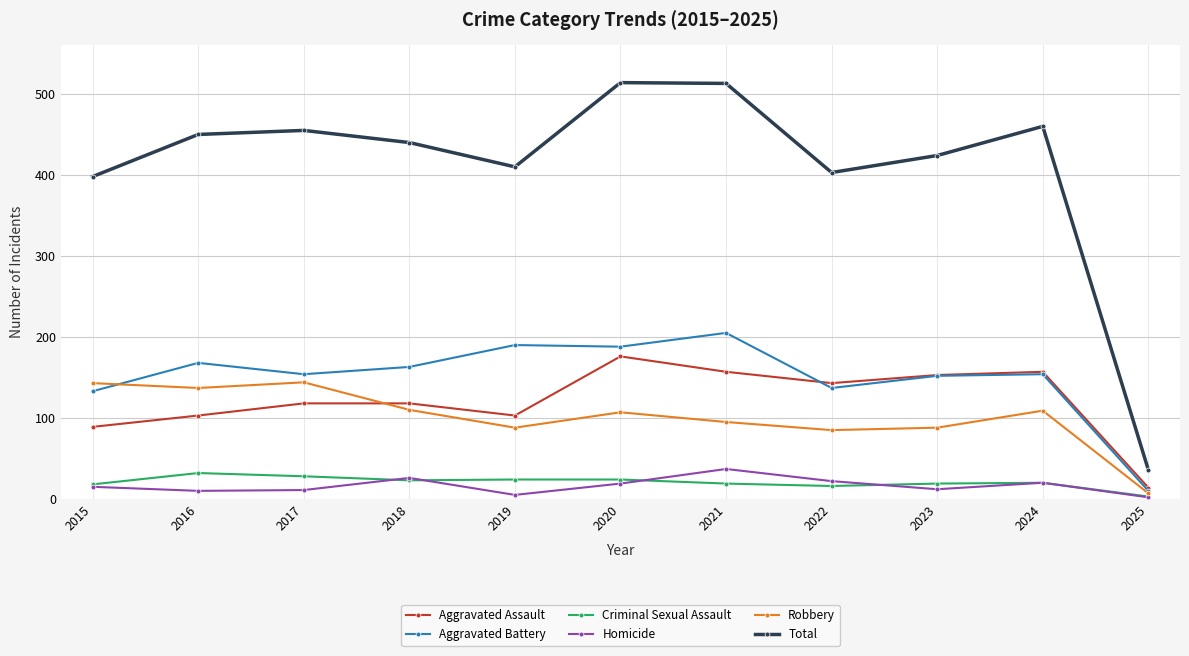

What is the highest value of the Criminal Sexual Assault series?

32